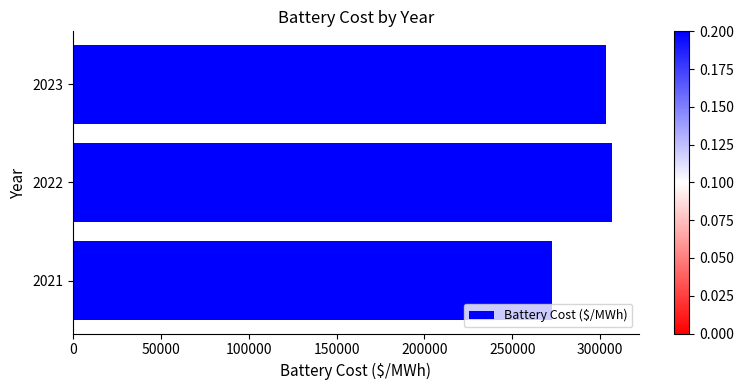

What is the ratio of the value at 2021 to the value at 2022?

0.9